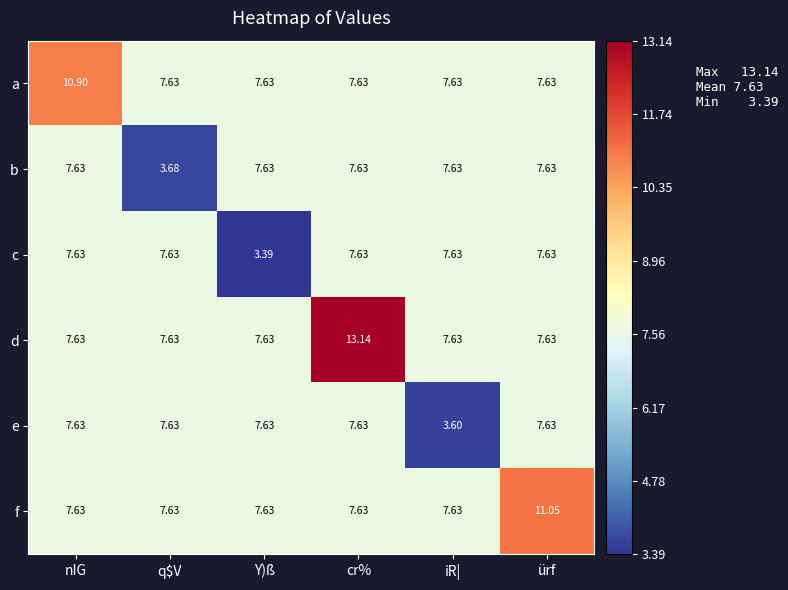

At which label does c first exceed 7?

nIG